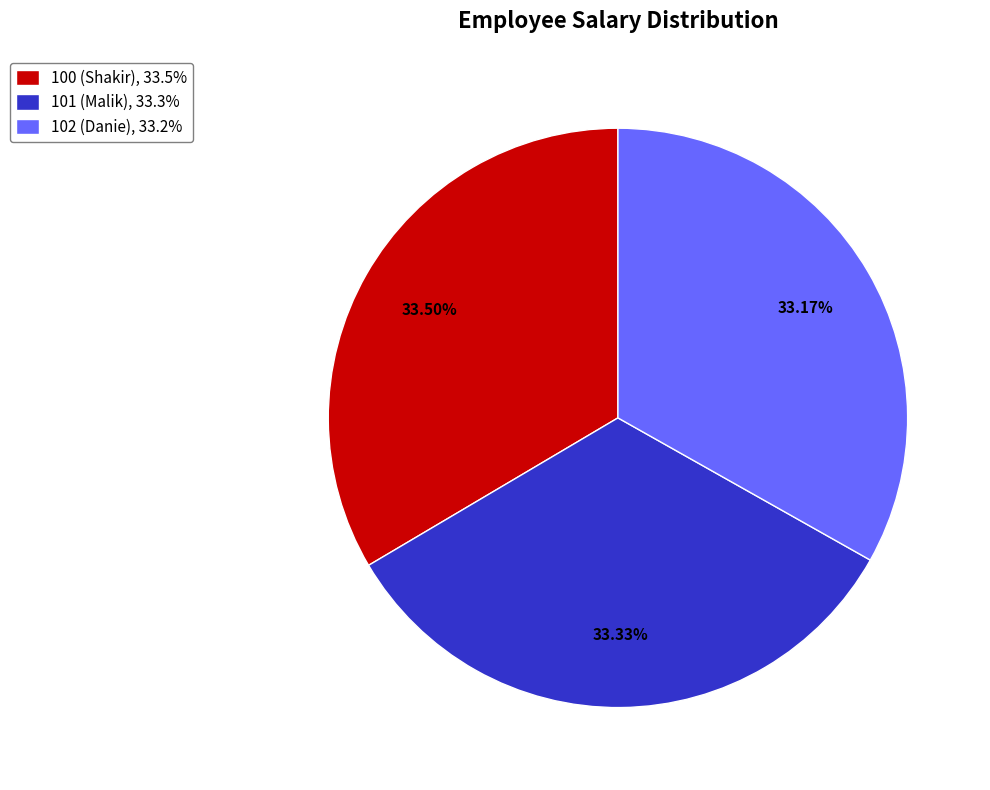

Is the sum of 100 (Shakir), 33.5% and 101 (Malik), 33.3% greater than half?

Yes